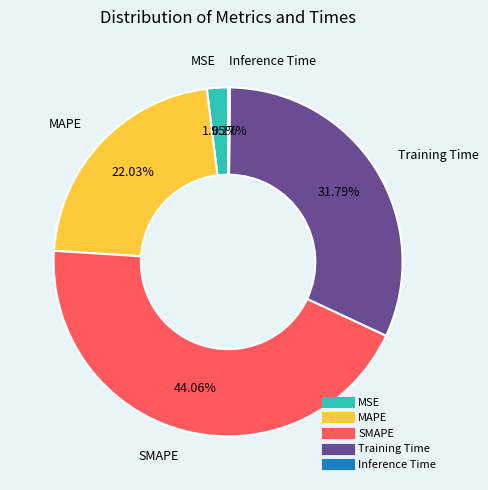

To the nearest percent, what is the average slice percentage?

20%